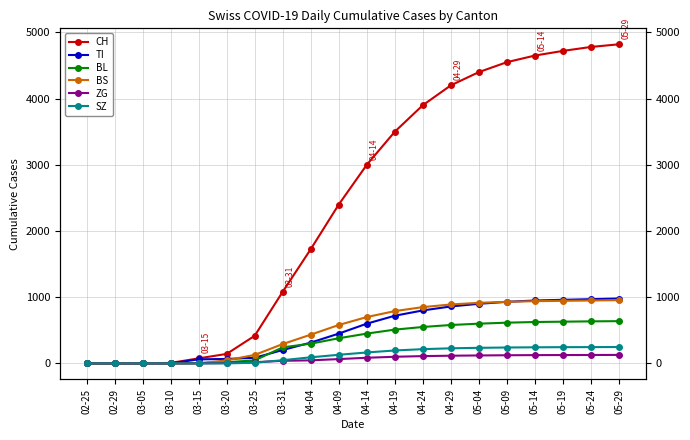

True or false: BS has a value of 950 at 05-24.

True